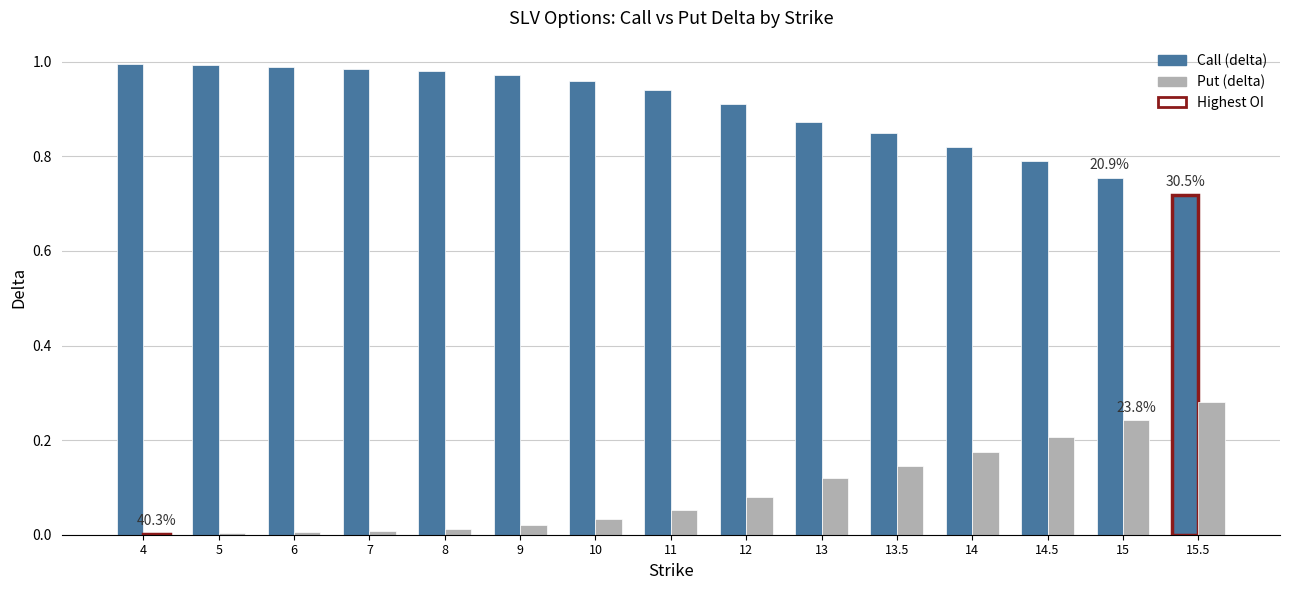

What is the sum of all Put (delta) values?

1.4